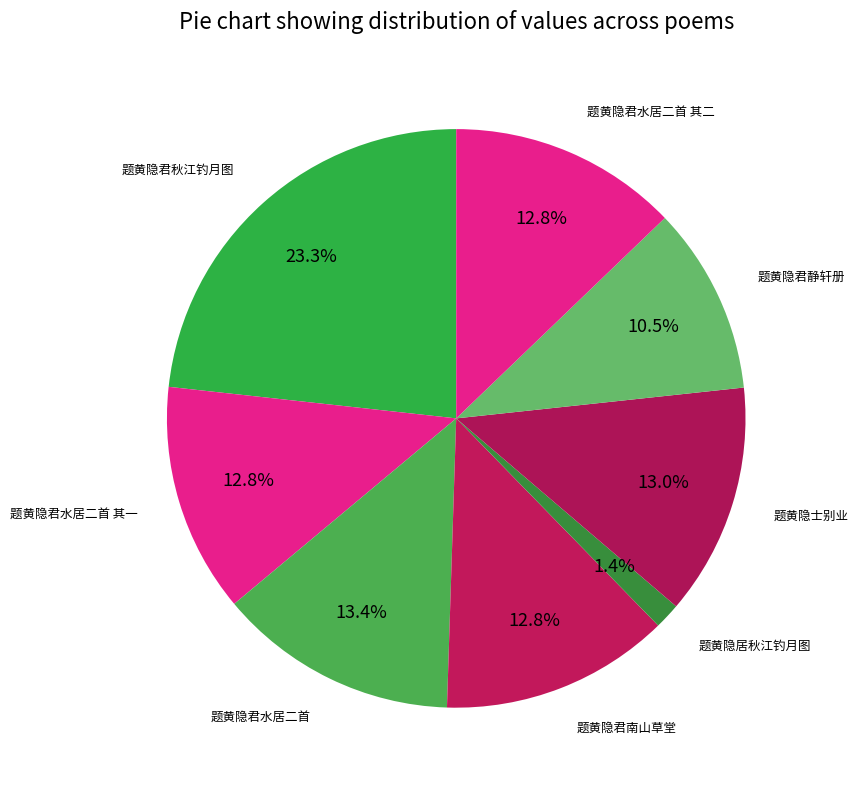

How many slices are in this pie chart?

8